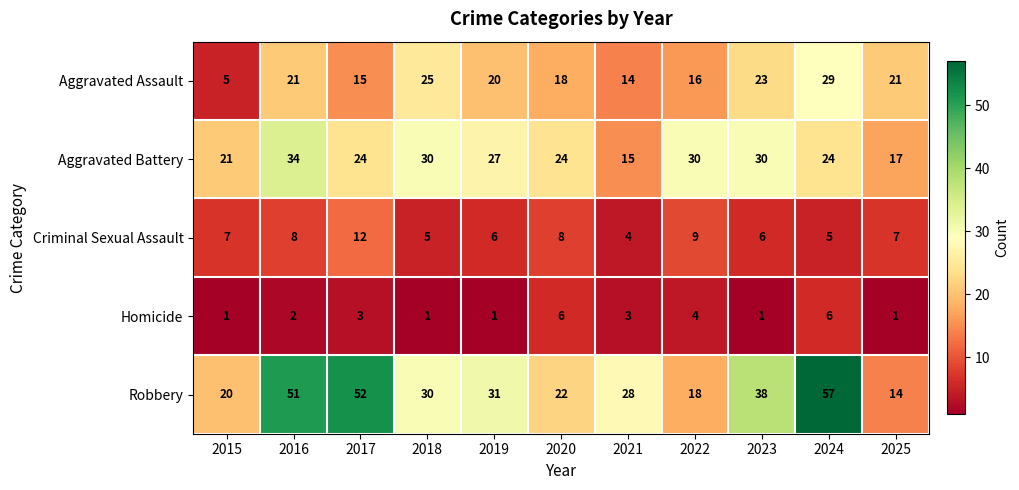

At how many categories does at least one series exceed 26?

8